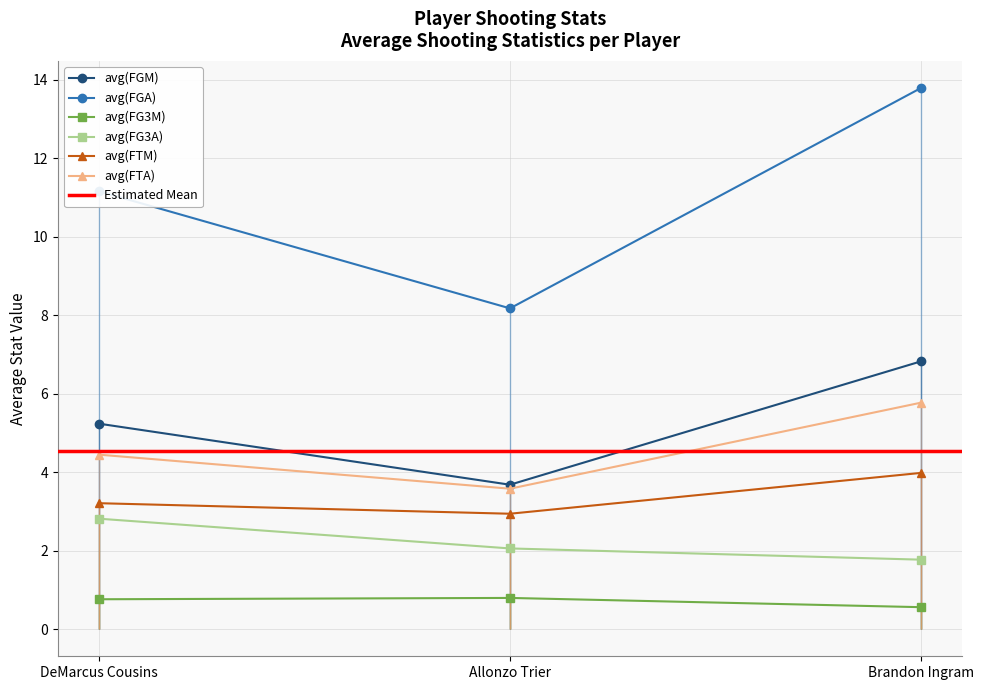

How many lines are shown in the chart?

6